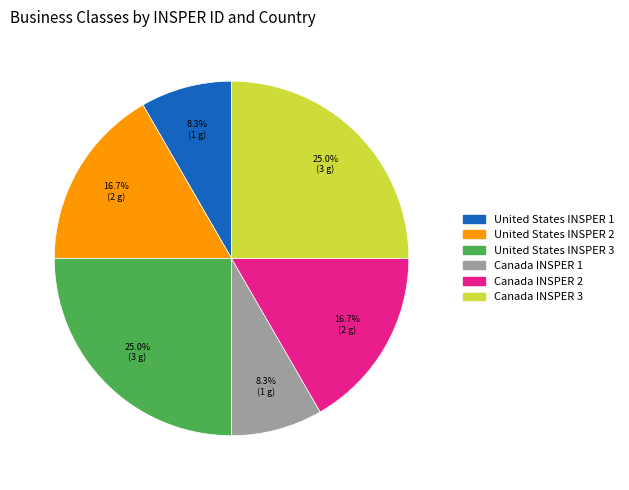

What percentage do Canada INSPER 3 and Canada INSPER 1 together represent?

33.3%